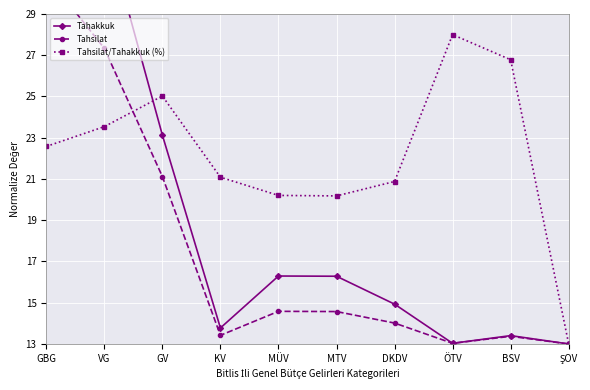

True or false: Tahakkuk has a value of 3.9 at MTV.

False